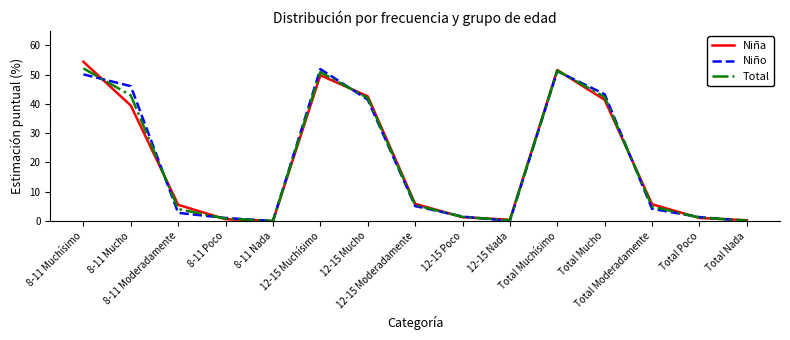

Between which two adjacent categories do Niño and Niña first intersect?

8-11 Muchísimo and 8-11 Mucho